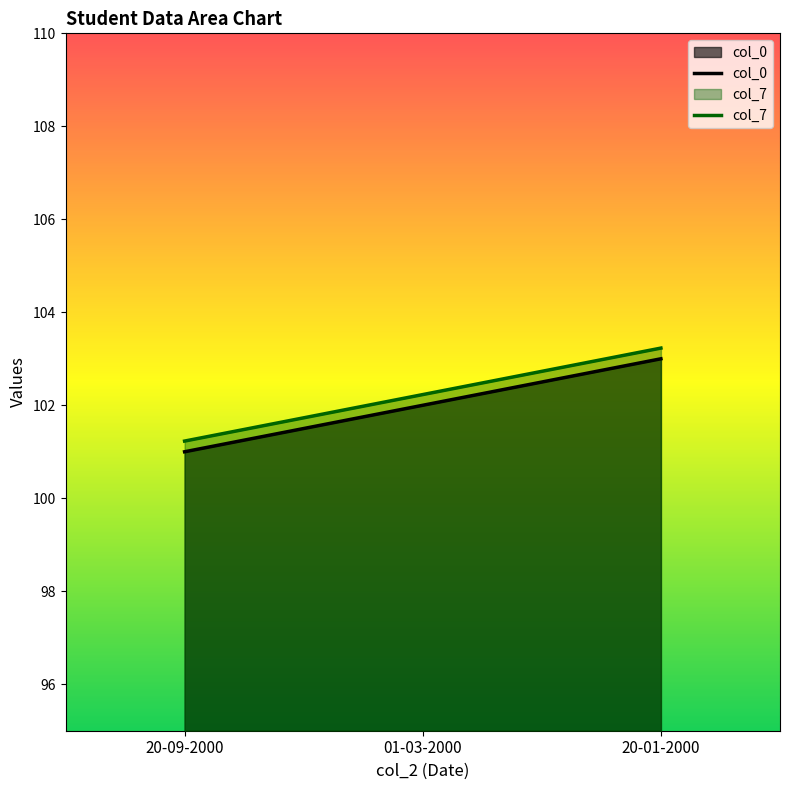

What are all the series names shown in the legend?

col_0, col_7